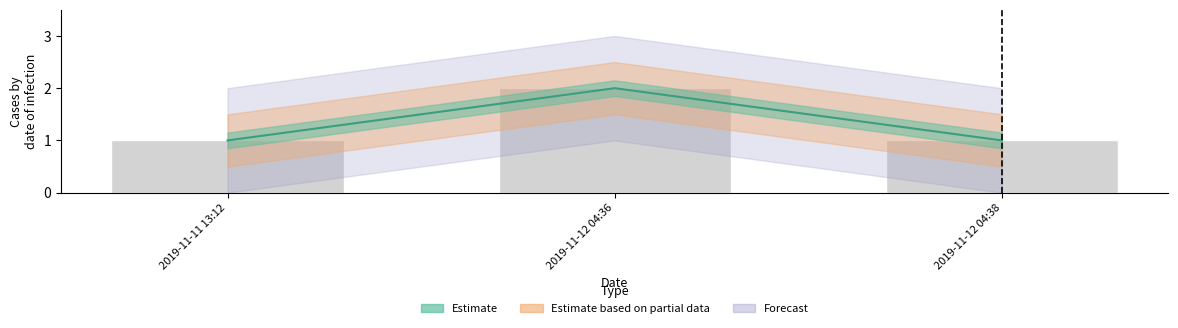

What is the sum of the values at 2019-11-12 04:36 and 2019-11-11 13:12?

3